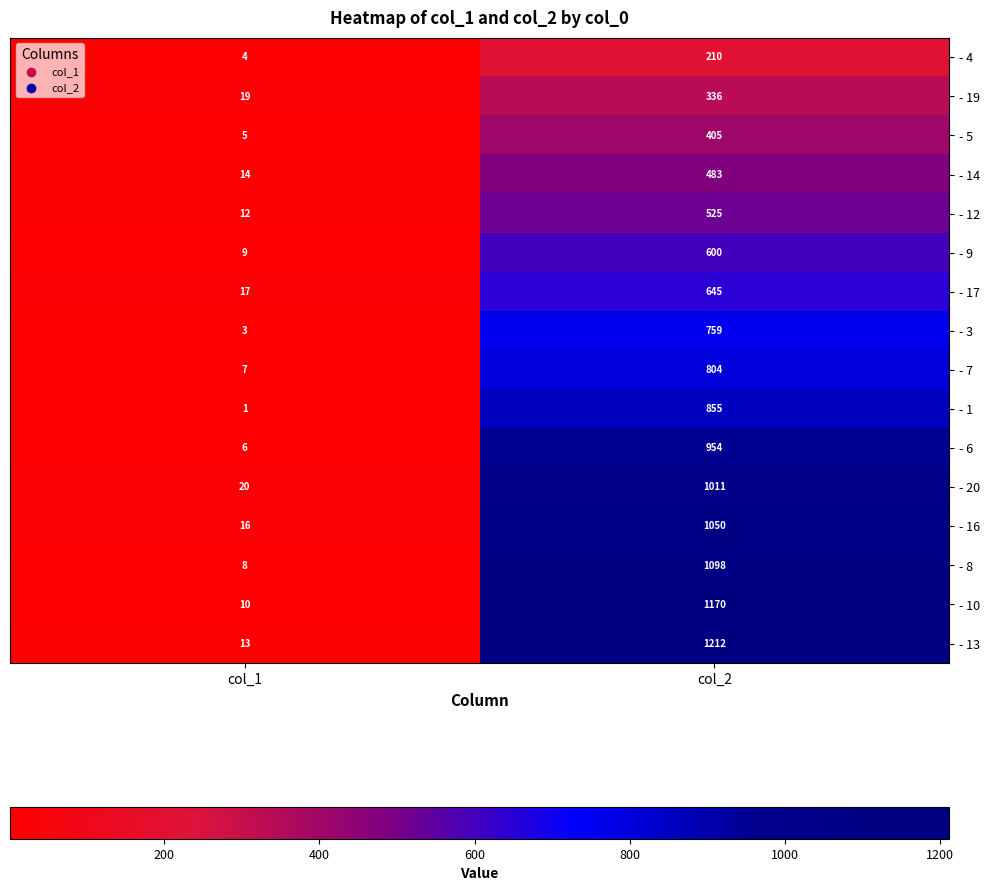

List the labels in order of - 9 value, smallest first.

col_1, col_2